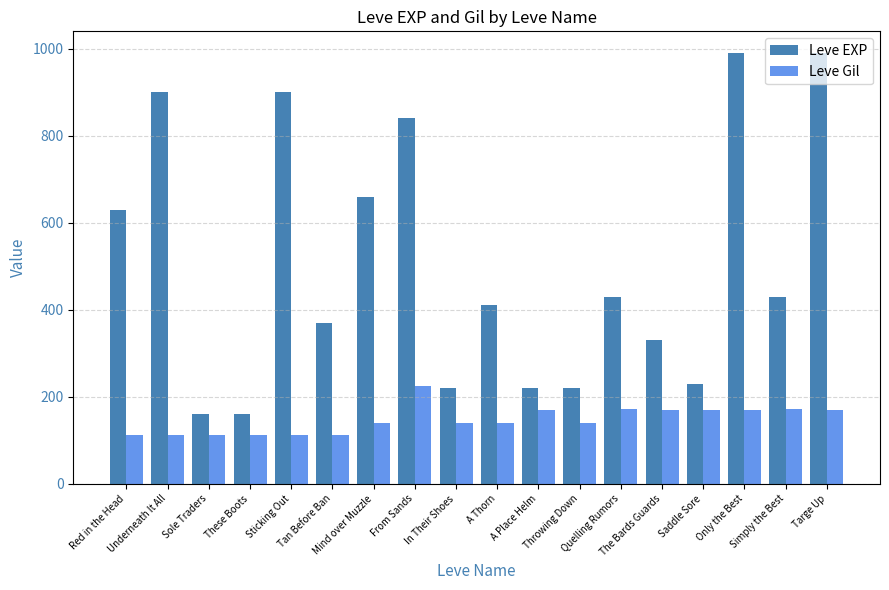

What is the maximum value for Leve EXP?

990